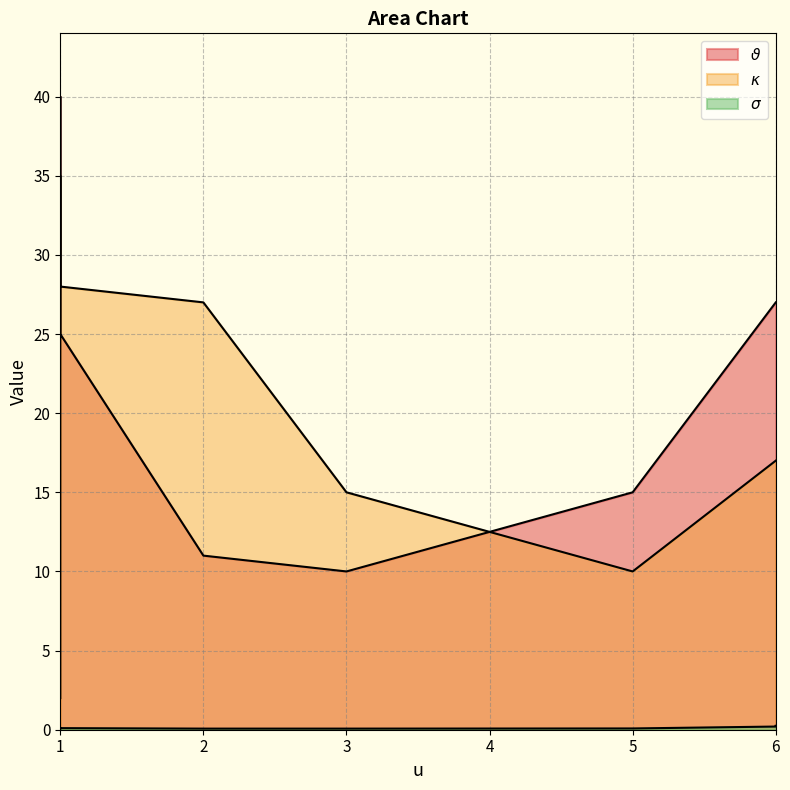

What is the label of the 8th point from the right?

1